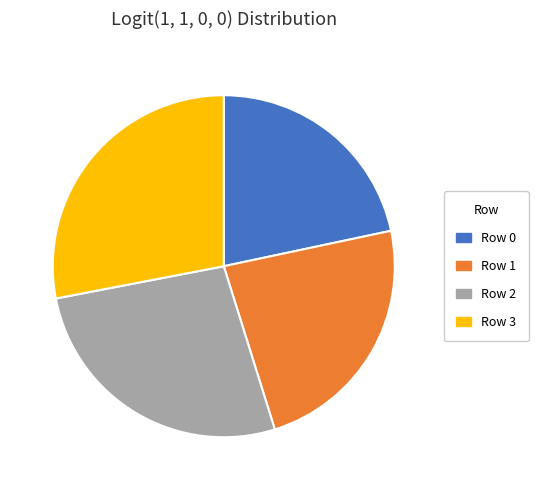

Count the number of slices in the pie.

4